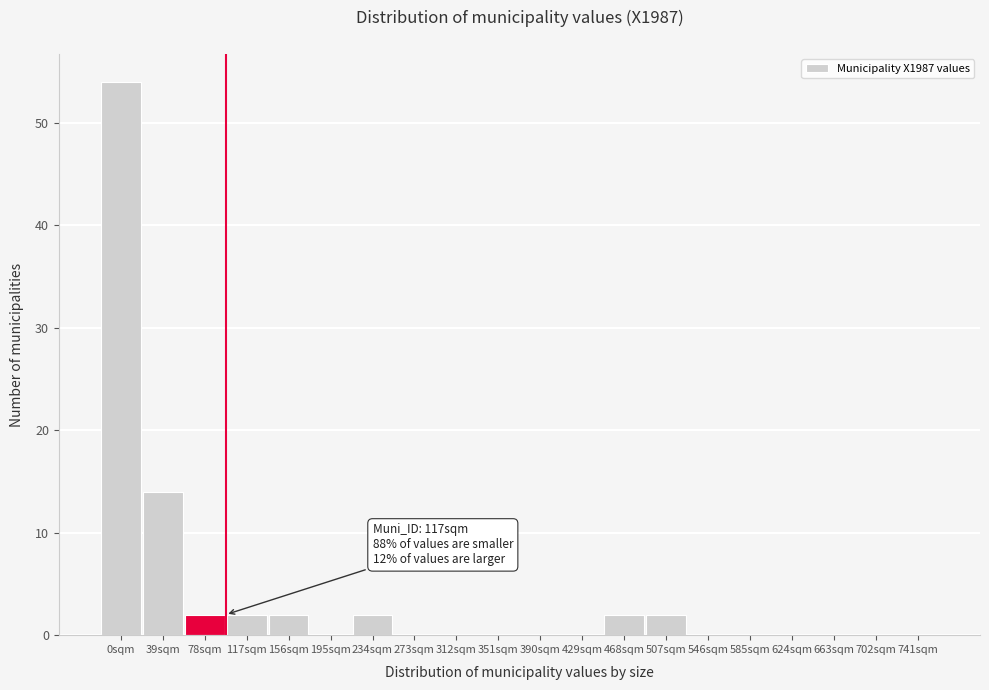

Reading left to right, list all the values displayed in this chart.

0sqm=54	39sqm=14	78sqm=2	117sqm=2	156sqm=2	195sqm=0	234sqm=2	273sqm=0	312sqm=0	351sqm=0	390sqm=0	429sqm=0	468sqm=2	507sqm=2	546sqm=0	585sqm=0	624sqm=0	663sqm=0	702sqm=0	741sqm=0